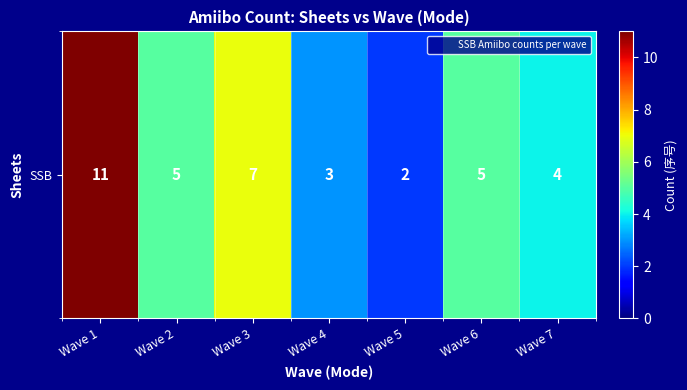

Reading left to right, list all the values displayed in this chart.

Wave 1=11	Wave 2=5	Wave 3=7	Wave 4=3	Wave 5=2	Wave 6=5	Wave 7=4